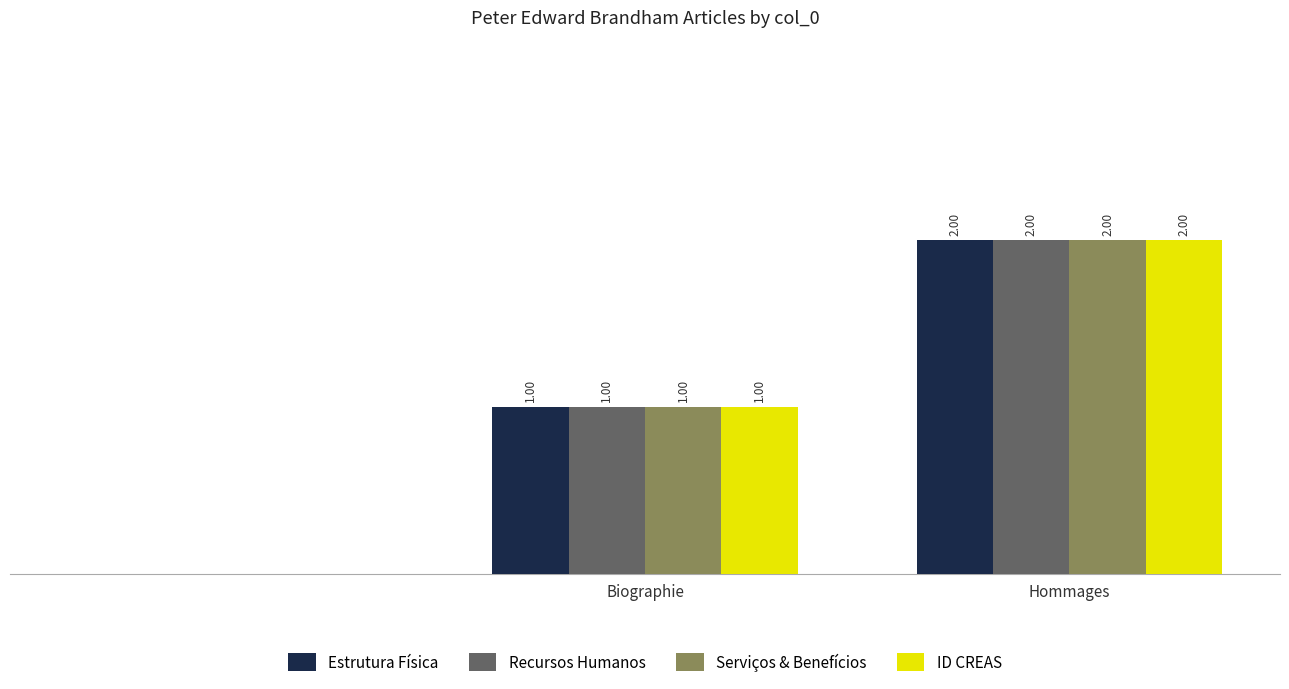

Reading left to right, extract all data points from this chart.

Estrutura Física: 0	1	2
Recursos Humanos: 0	1	2
Serviços & Benefícios: 0	1	2
ID CREAS: 0	1	2